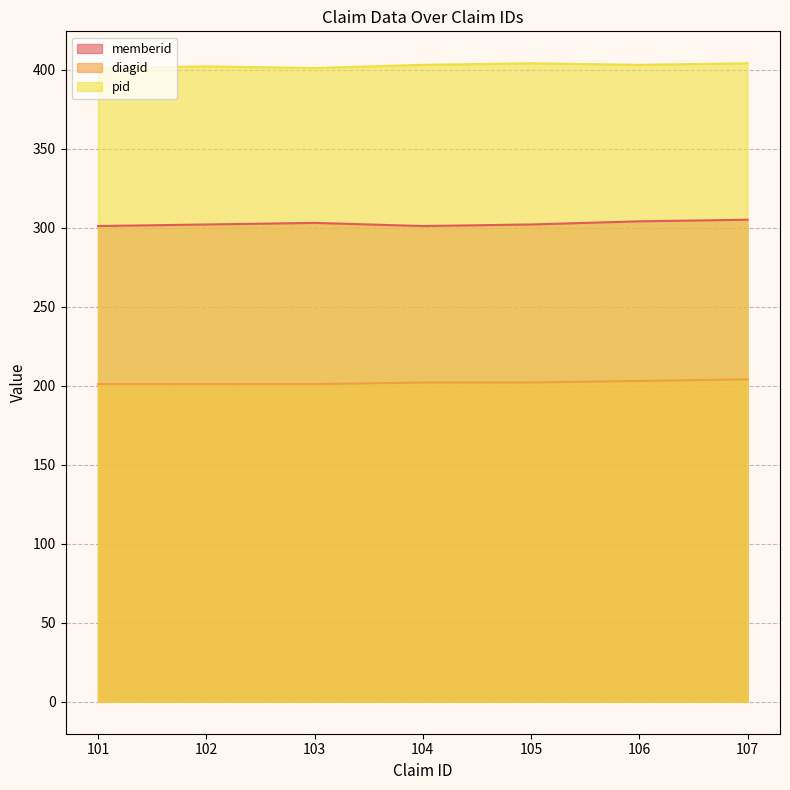

What is the value of the memberid point at the 4th from the left?

301